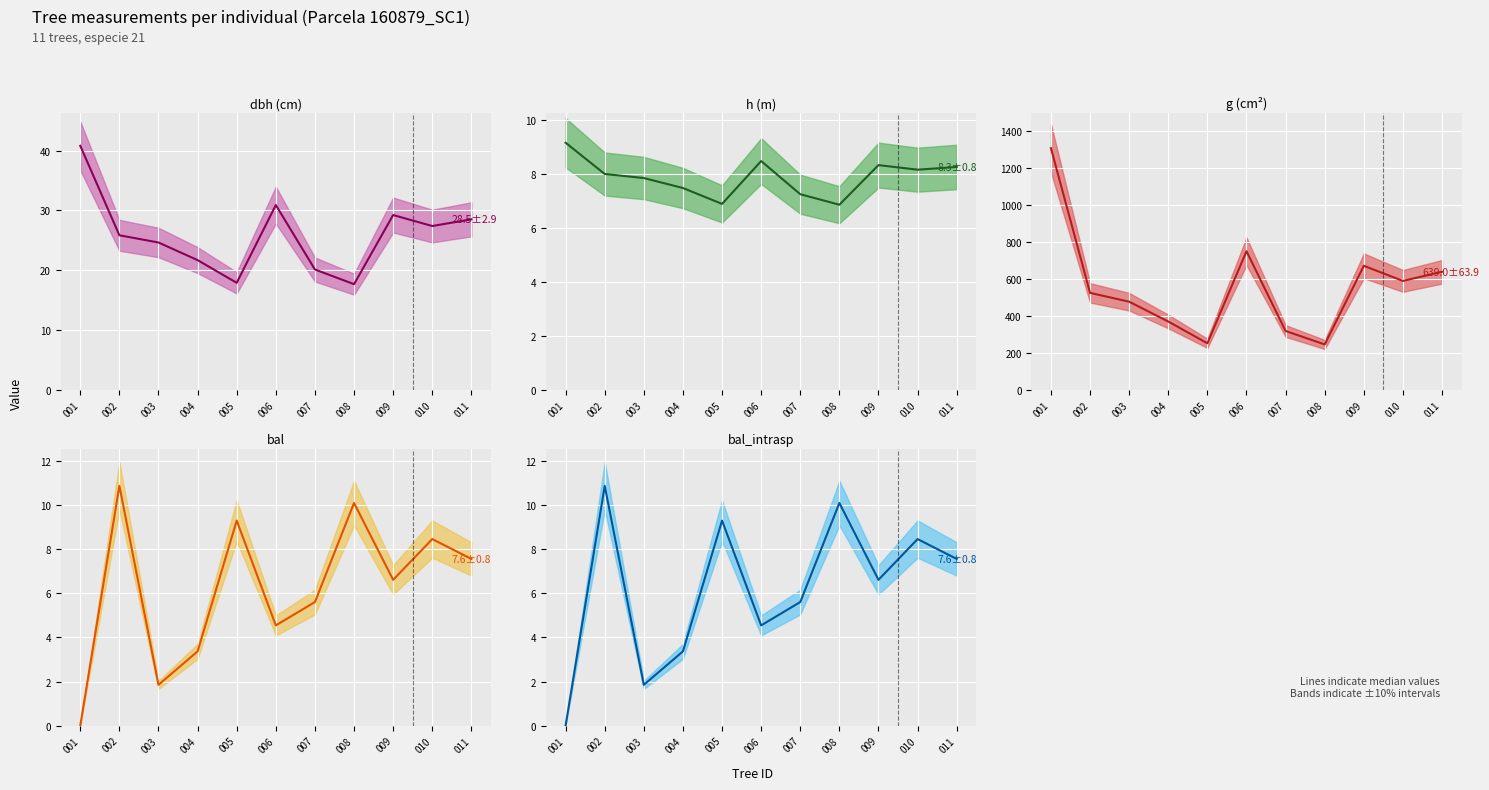

Reading left to right, extract all data points from this chart.

dbh (median): 40.8	25.9	24.6	21.7	17.9	30.9	20.1	17.7	29.2	27.4	28.5
h (median): 9.2	8.0	7.8	7.5	6.9	8.5	7.2	6.9	8.3	8.2	8.3
g (median): 1309.3	524.7	476.8	369.4	251.3	750.5	318.1	245.0	671.5	589.5	639.0
bal (median): 0.0	10.9	1.9	3.4	9.3	4.5	5.6	10.1	6.6	8.5	7.6
bal_intrasp (median): 0.0	10.9	1.9	3.4	9.3	4.5	5.6	10.1	6.6	8.5	7.6